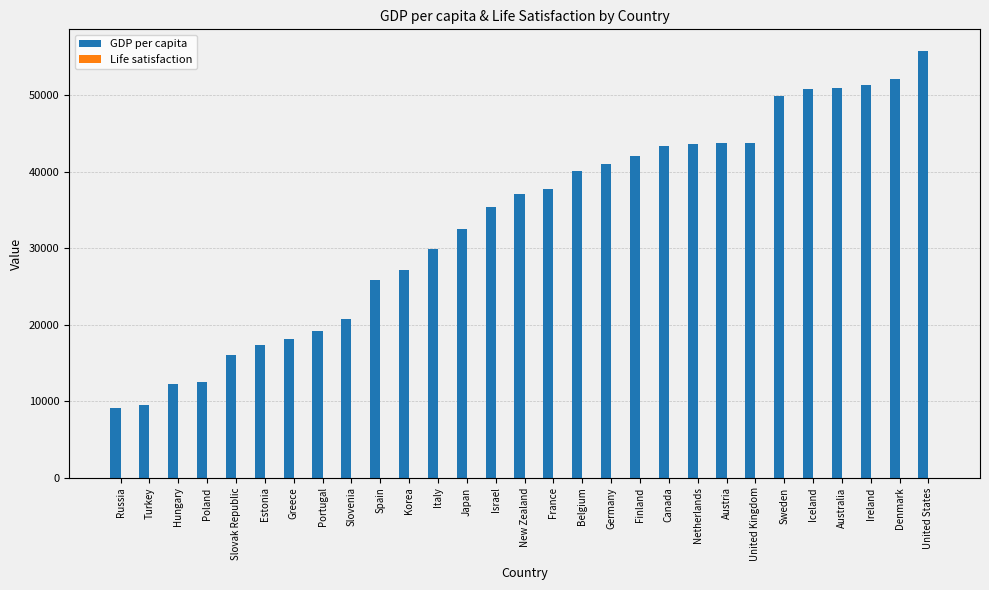

The GDP per capita series shows 21537.6 at Hungary. True or false?

False